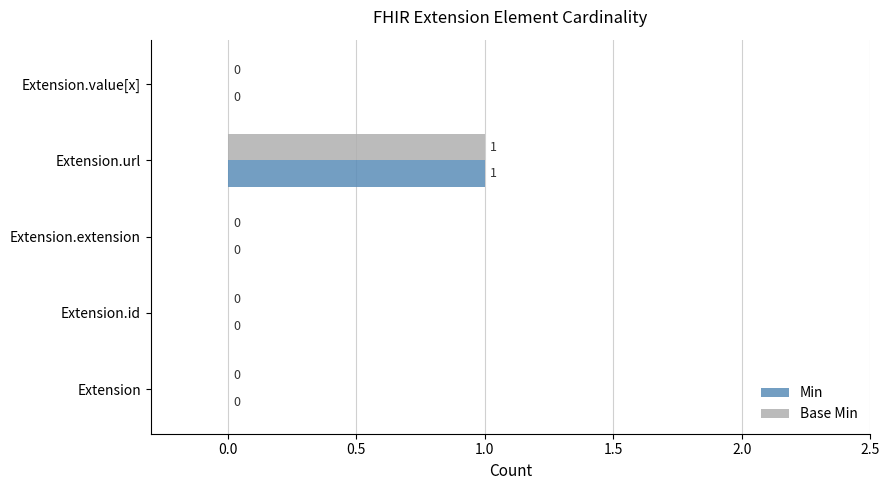

How many values in Min are above zero?

1